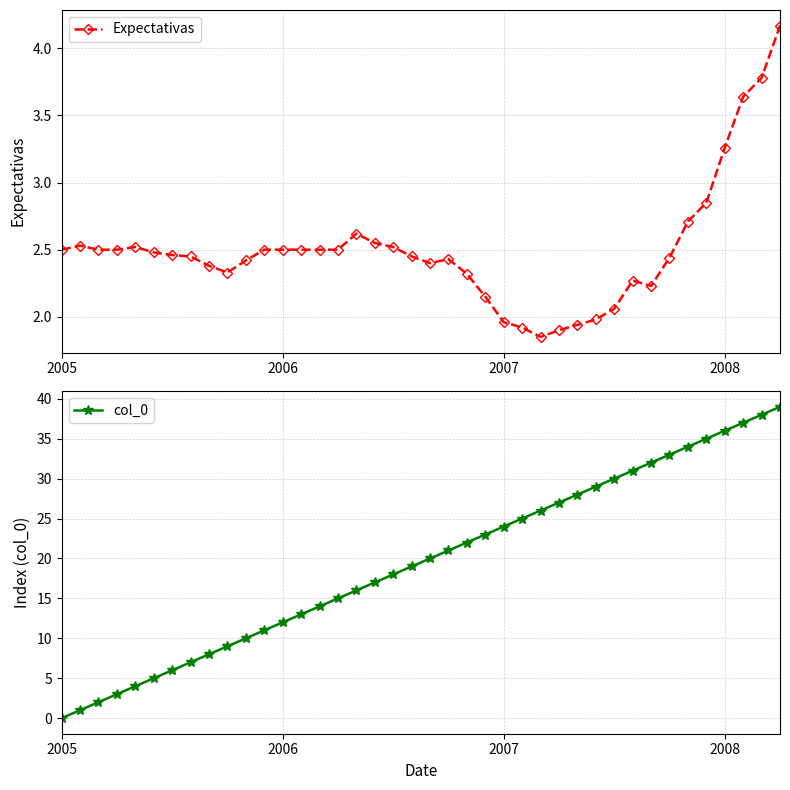

True or false: col_0 has more than 1 points higher than both neighbors.

False